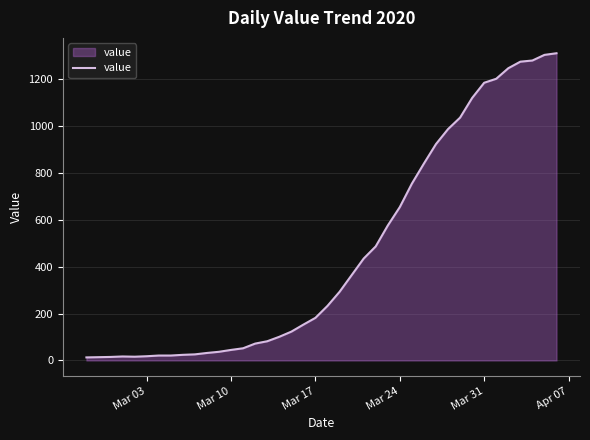

What is the maximum value shown in the chart?

1312